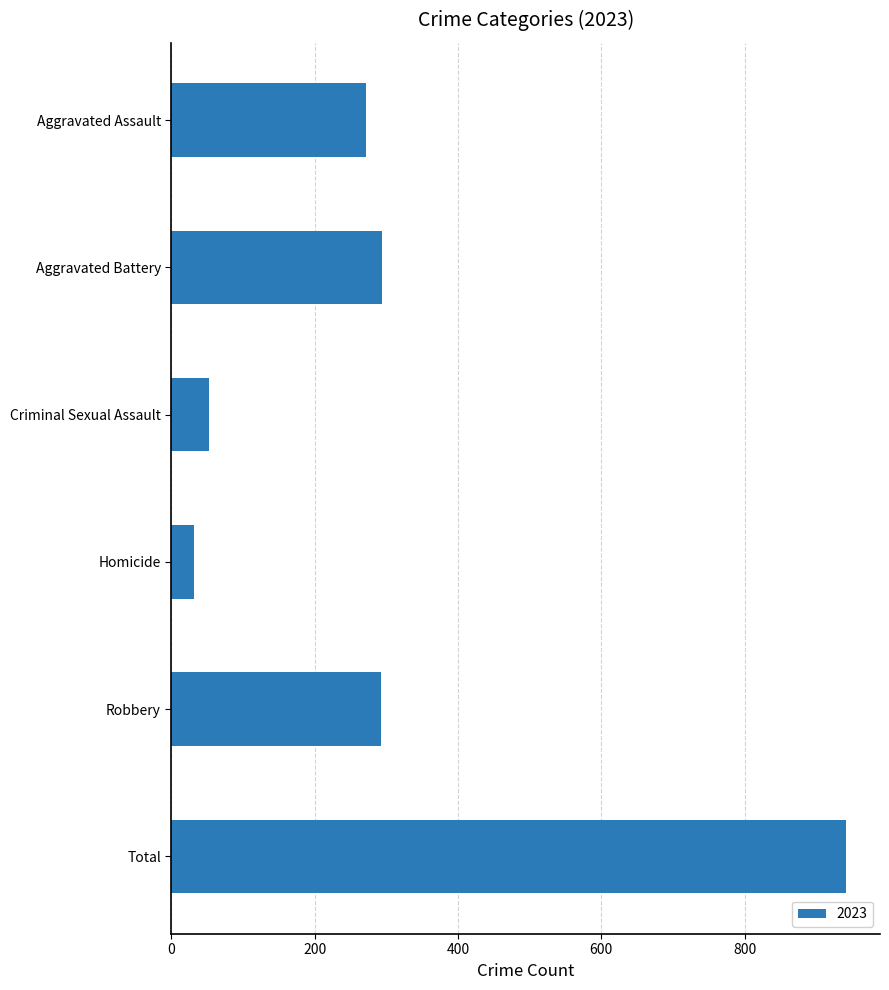

Between Homicide and Total, which is larger?

Total